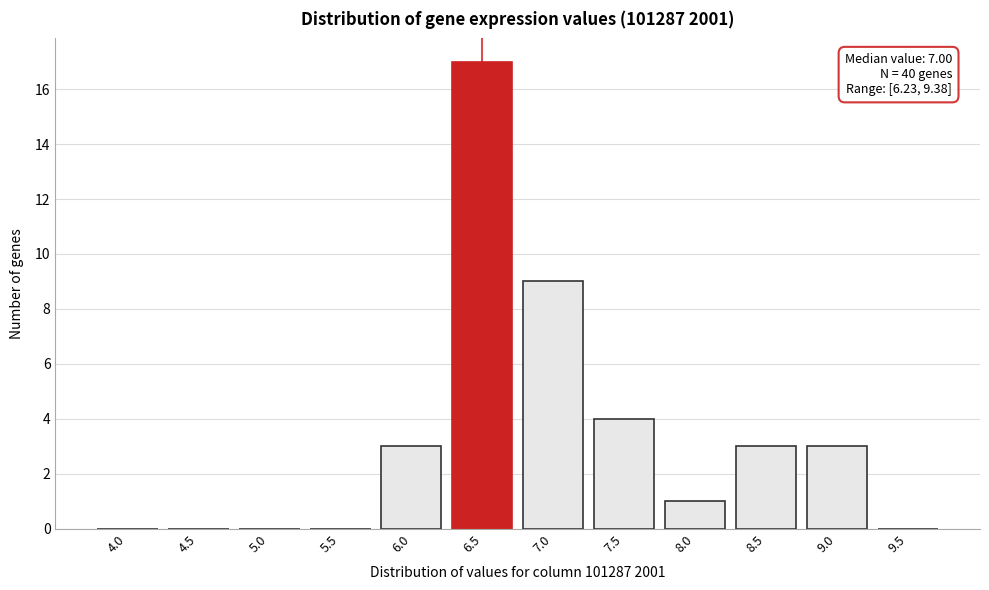

Reading right to left, list all the values displayed in this chart.

9.5=0	9.0=3	8.5=3	8.0=1	7.5=4	7.0=9	6.5=17	6.0=3	5.5=0	5.0=0	4.5=0	4.0=0